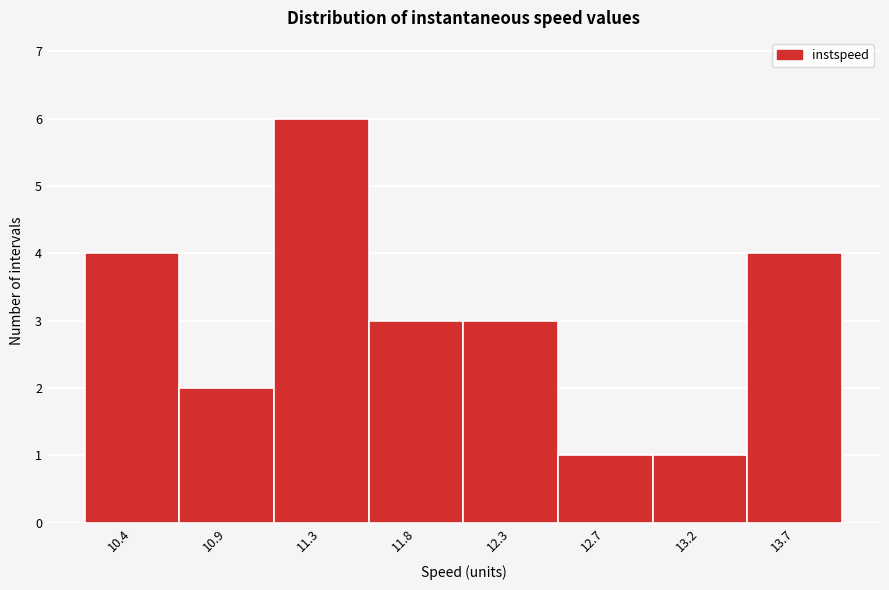

Reading left to right, extract all data points from this chart.

4	2	6	3	3	1	1	4